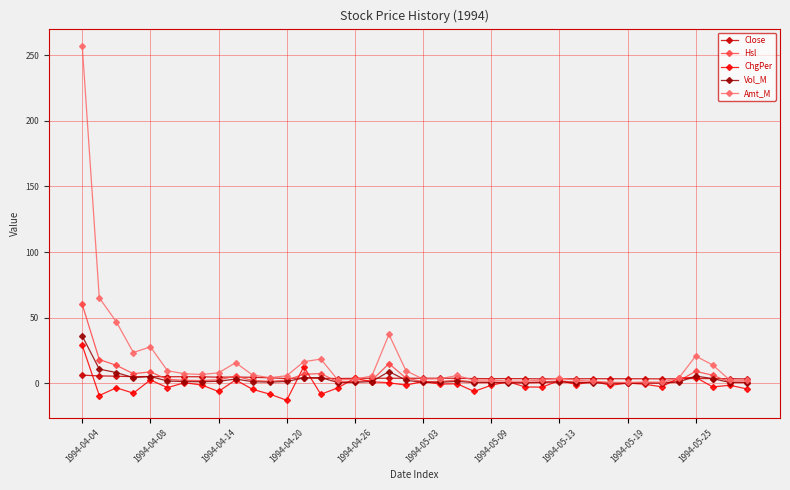

Which series has the widest spread of values?

Amt_M